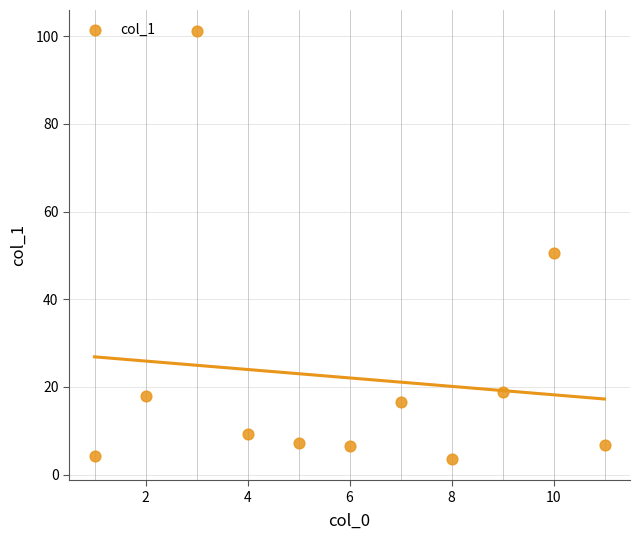

What Y value in the scatter plot is closest to 52?

50.6